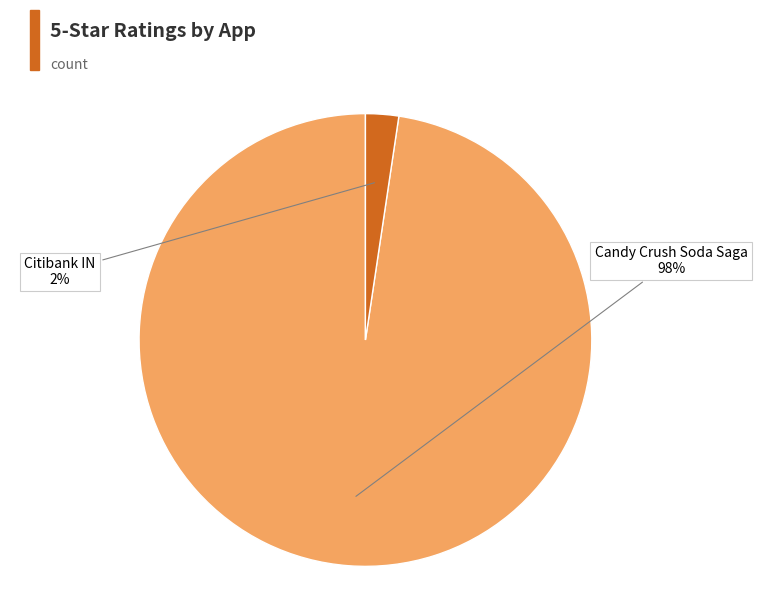

What is the smallest slice in the pie chart?

Citibank IN